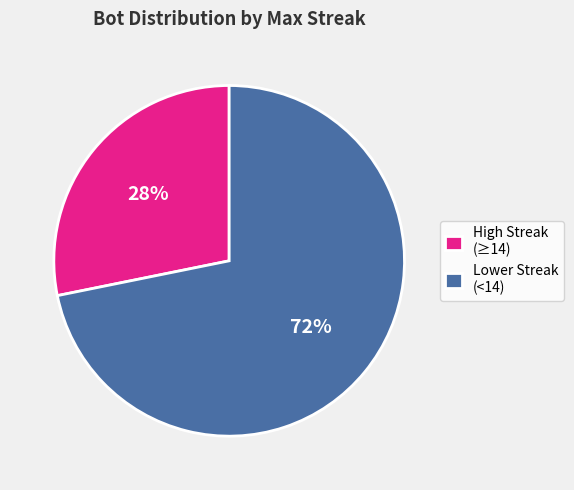

What is the largest slice in the pie chart?

Lower Streak (<14)